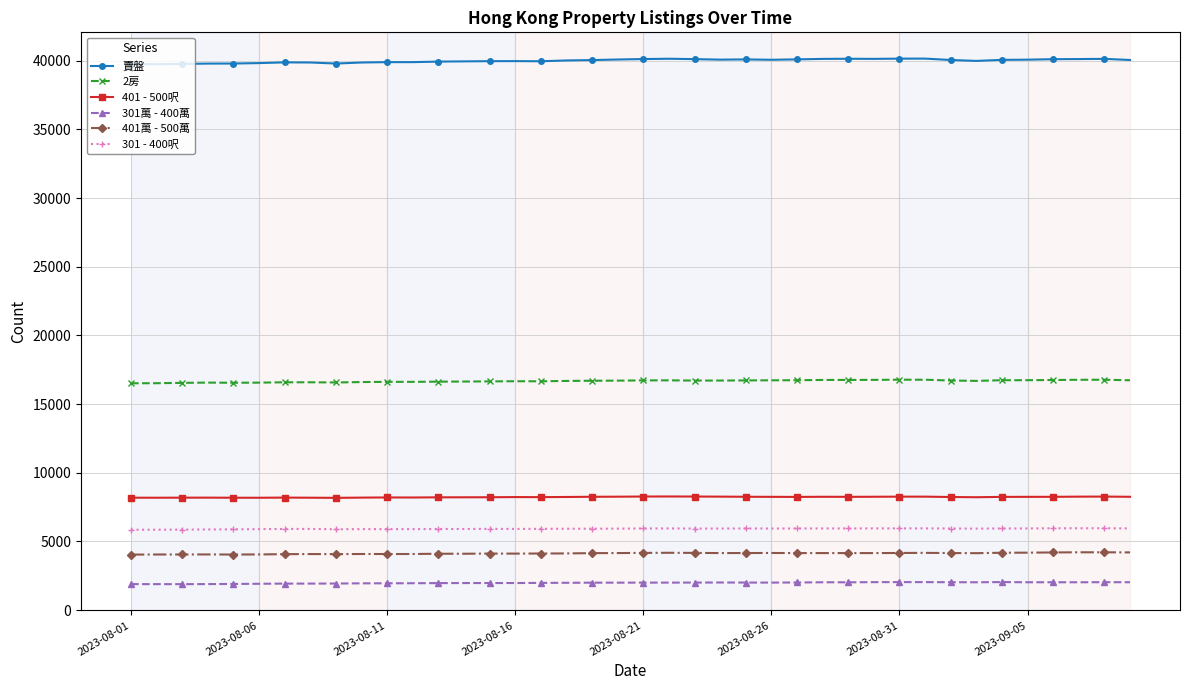

Which series has the largest total across all categories?

賣盤